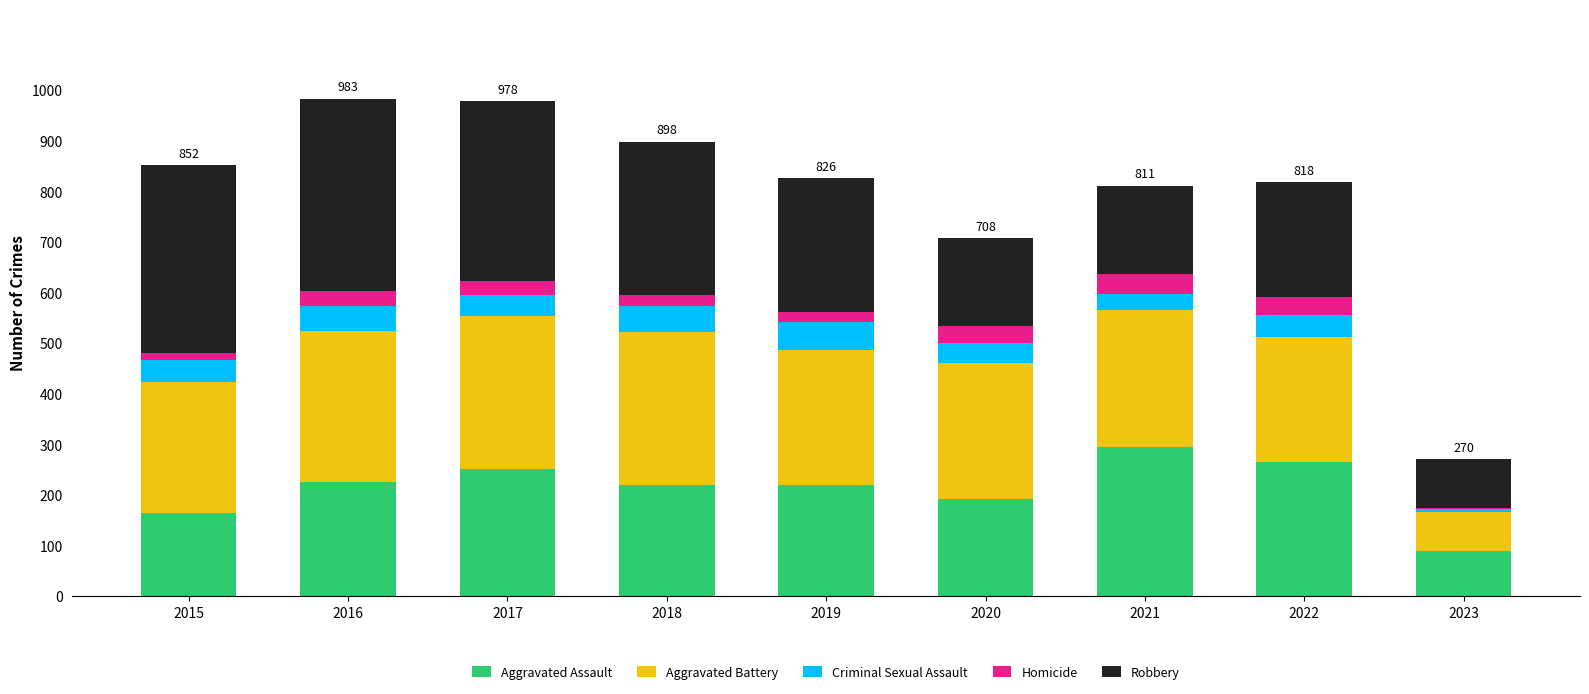

The value of Aggravated Assault at 2020 is 192. True or false?

True